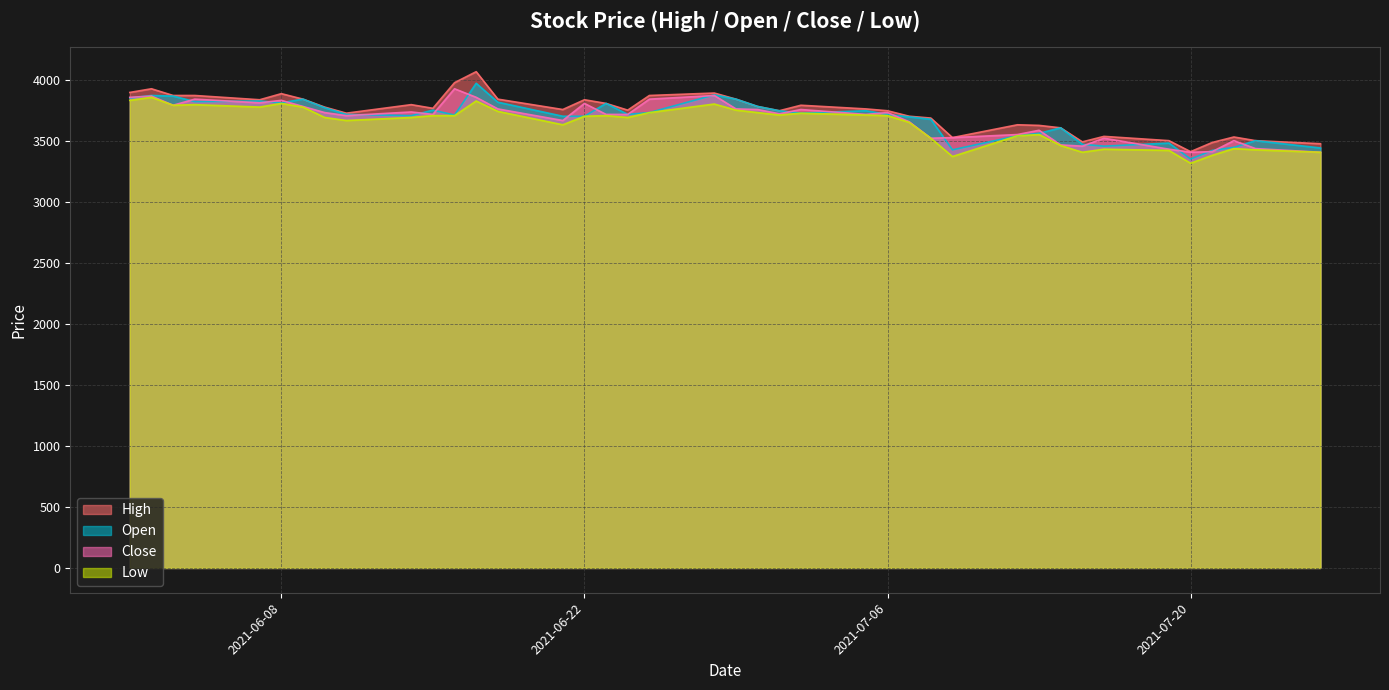

Which series changed the most between 2021-06-24 and 2021-07-22?

Open